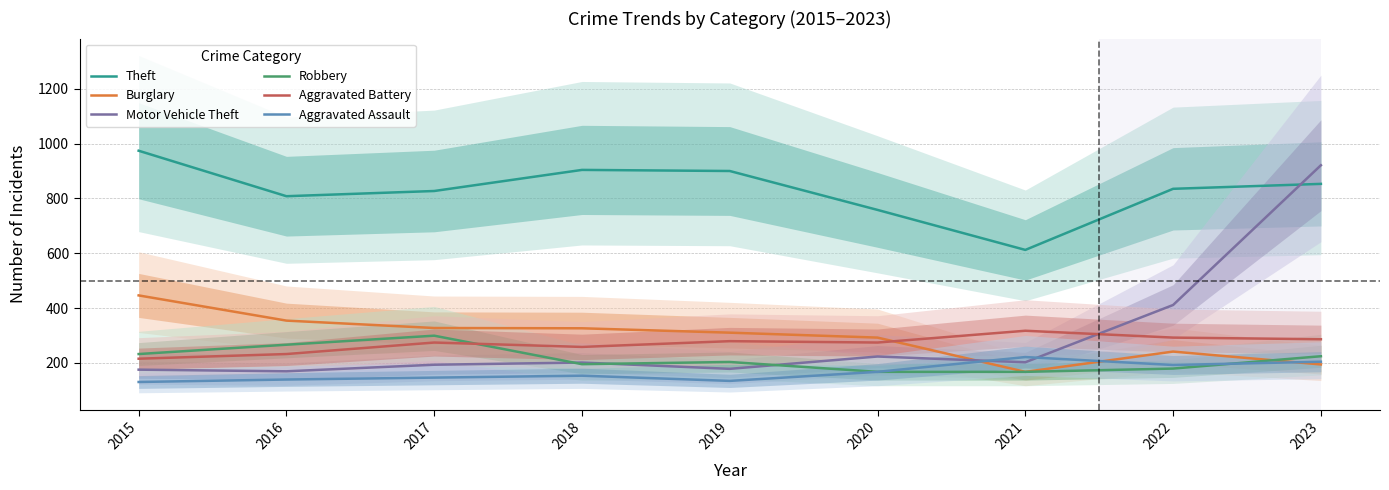

Which series ends up on top after the final intersection of Motor Vehicle Theft and Robbery?

Motor Vehicle Theft